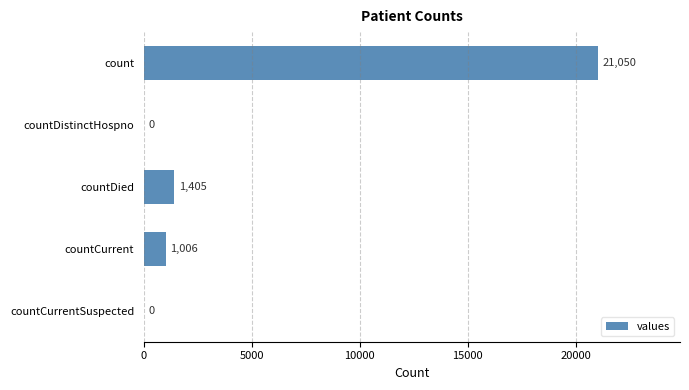

Is it true that the value at countCurrent is 1006?

True